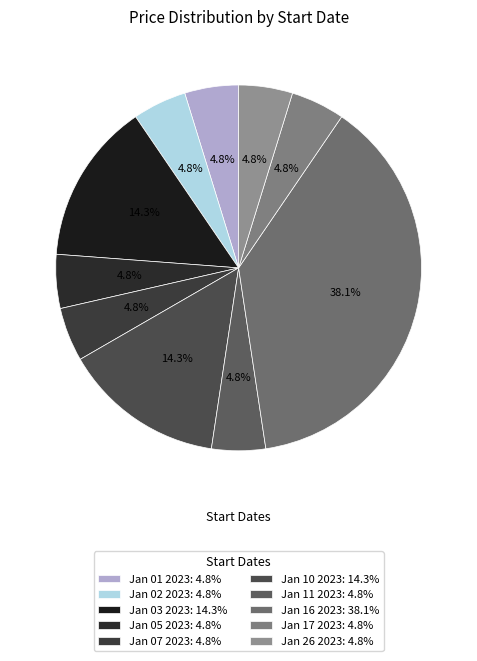

What is the total percentage of Jan 07 2023 and Jan 17 2023?

9.5%